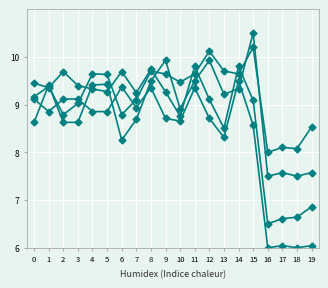

At which category is the sum across all series the highest?

15